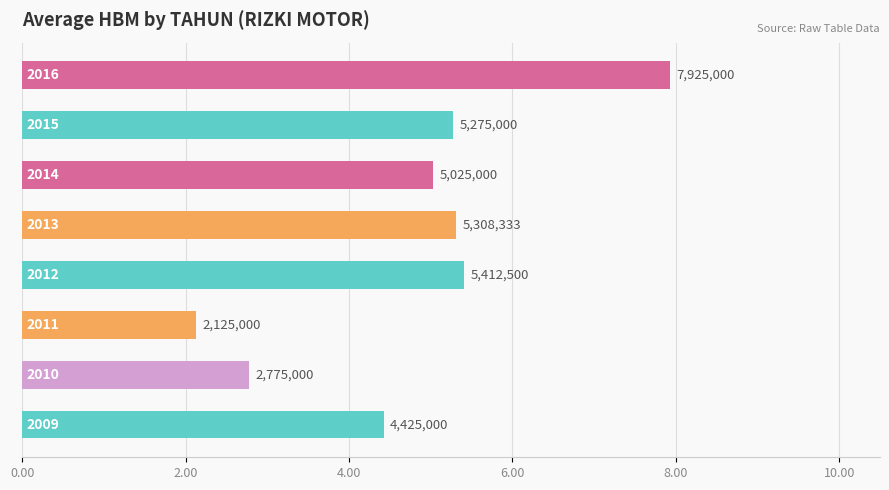

Are the bars horizontal?

Yes